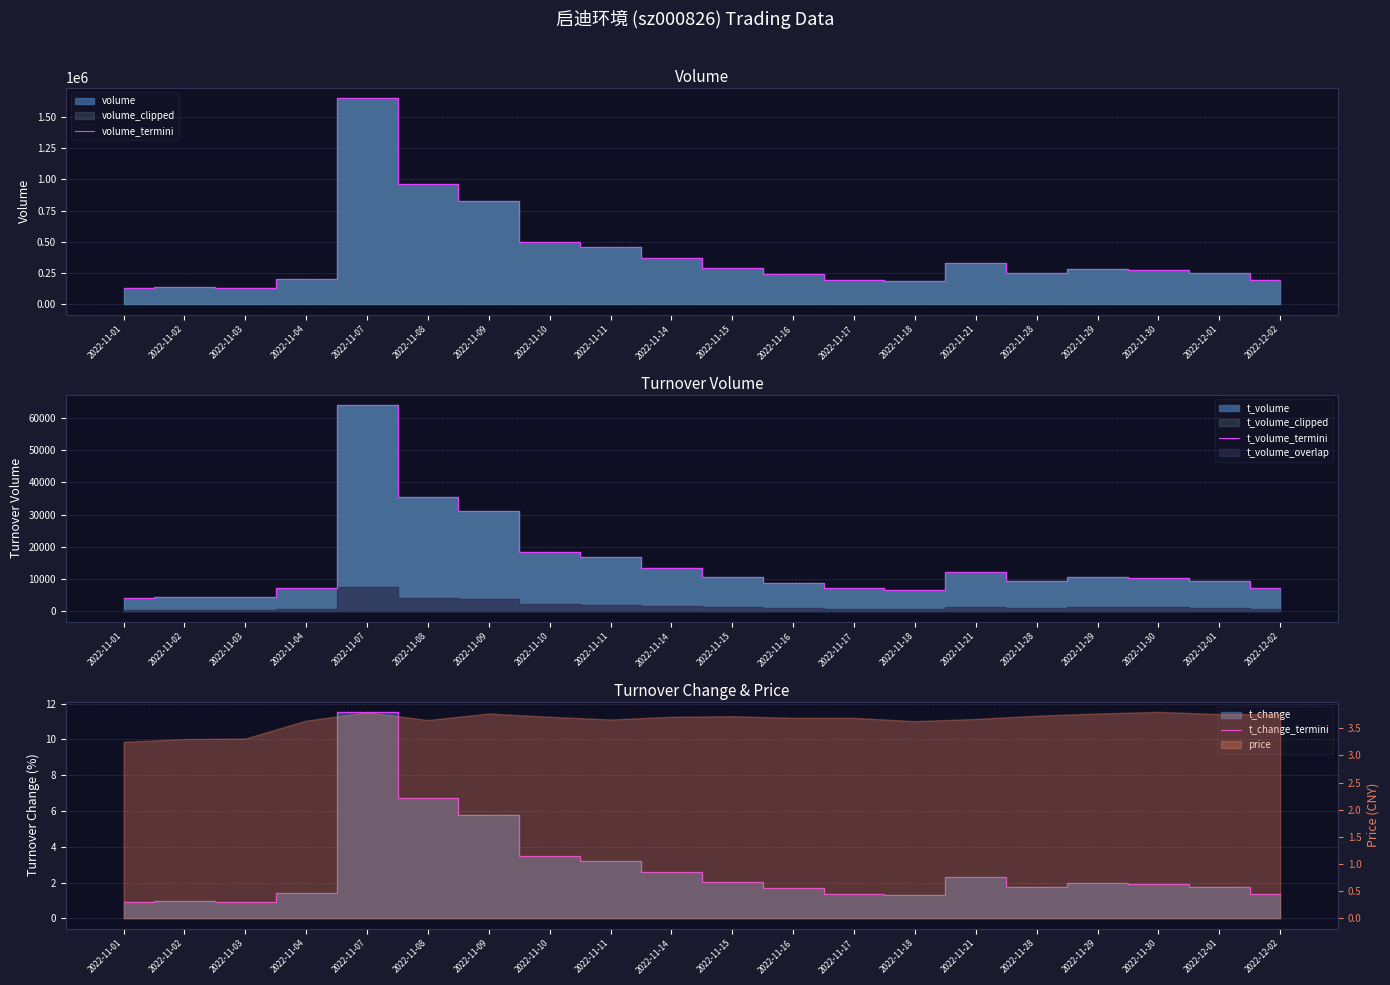

Which category has the highest value across all series?

2022-11-07